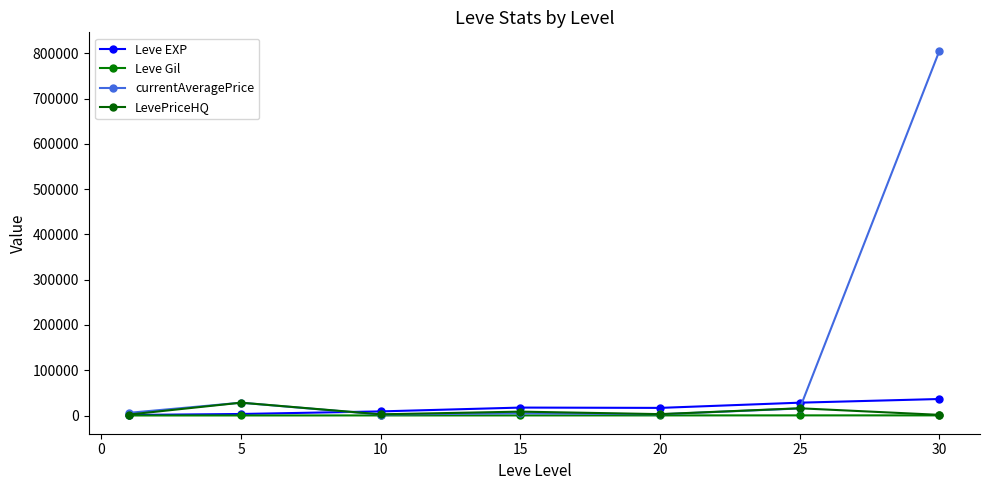

What is the difference between the second highest and second lowest values in the currentAveragePrice series?

25574.2